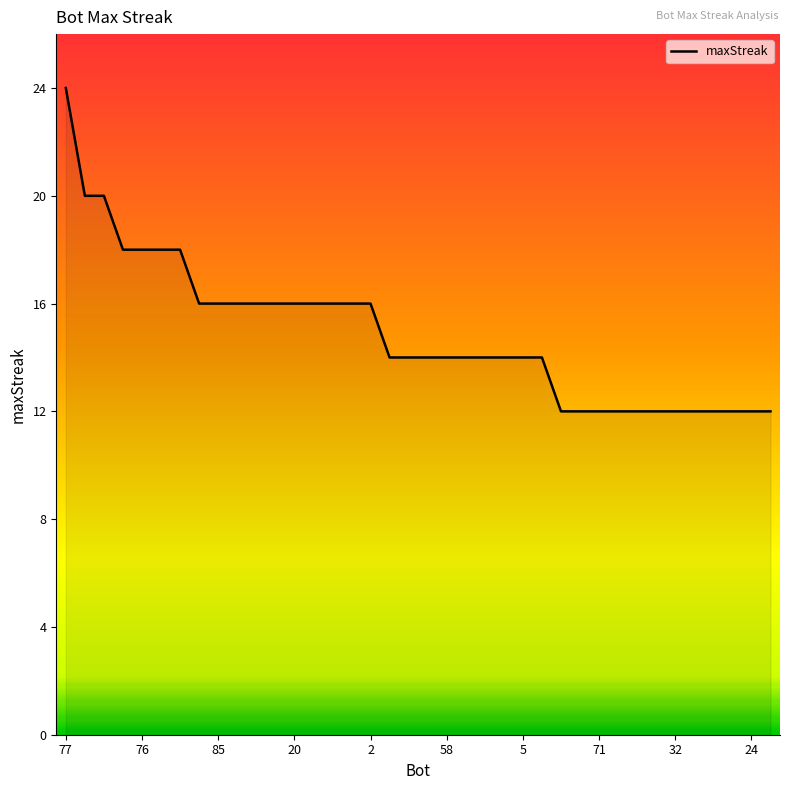

What is the greatest value displayed?

24